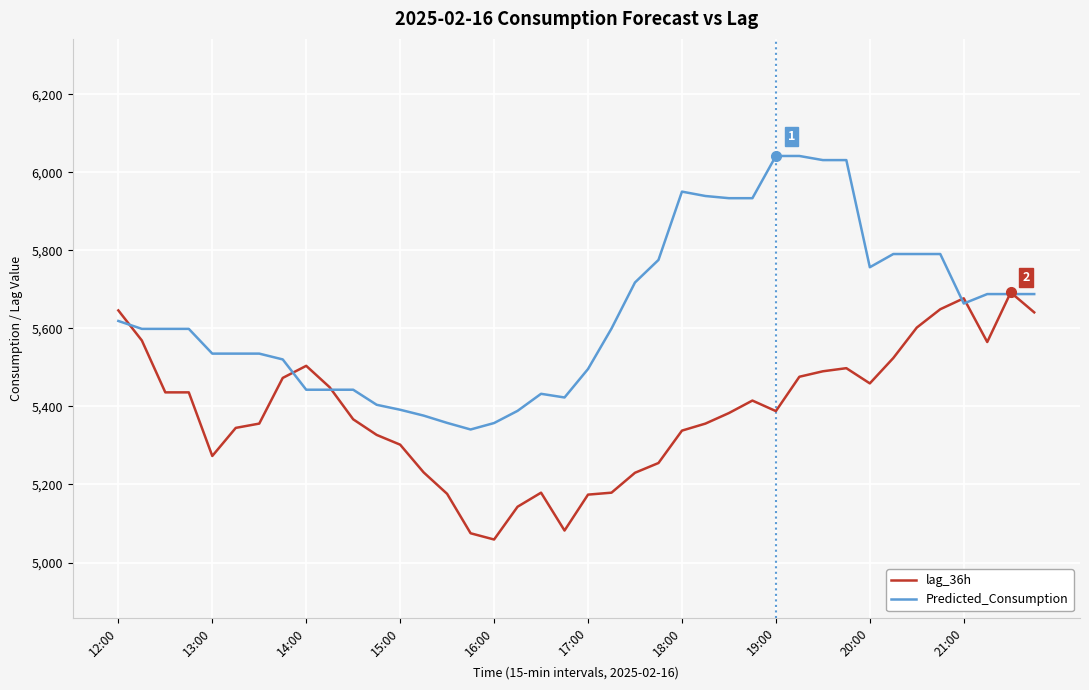

Does the chart have visible grid lines?

Yes